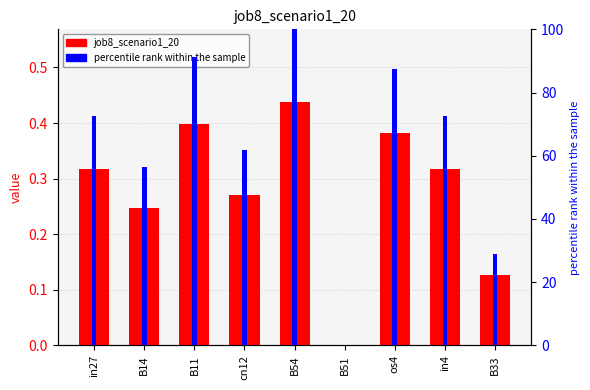

Reading right to left, list all the values displayed in this chart.

job8_scenario1_20: 0.1	0.3	0.4	0.0	0.4	0.3	0.4	0.2	0.3
percentile rank within the sample: 29.1	72.6	87.4	0.0	100.0	61.8	91.2	56.5	72.6